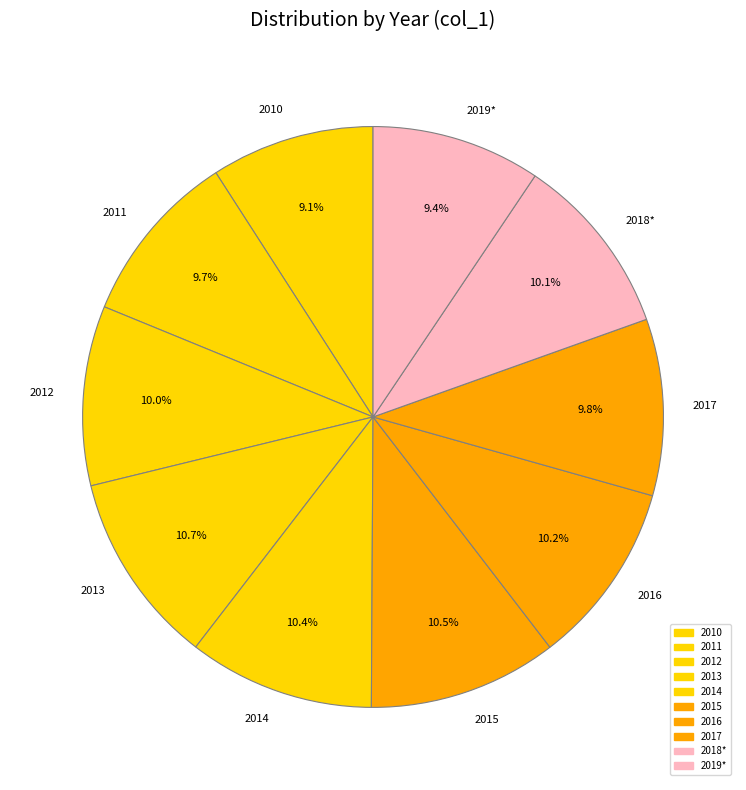

Is 2018* the majority of the pie?

No